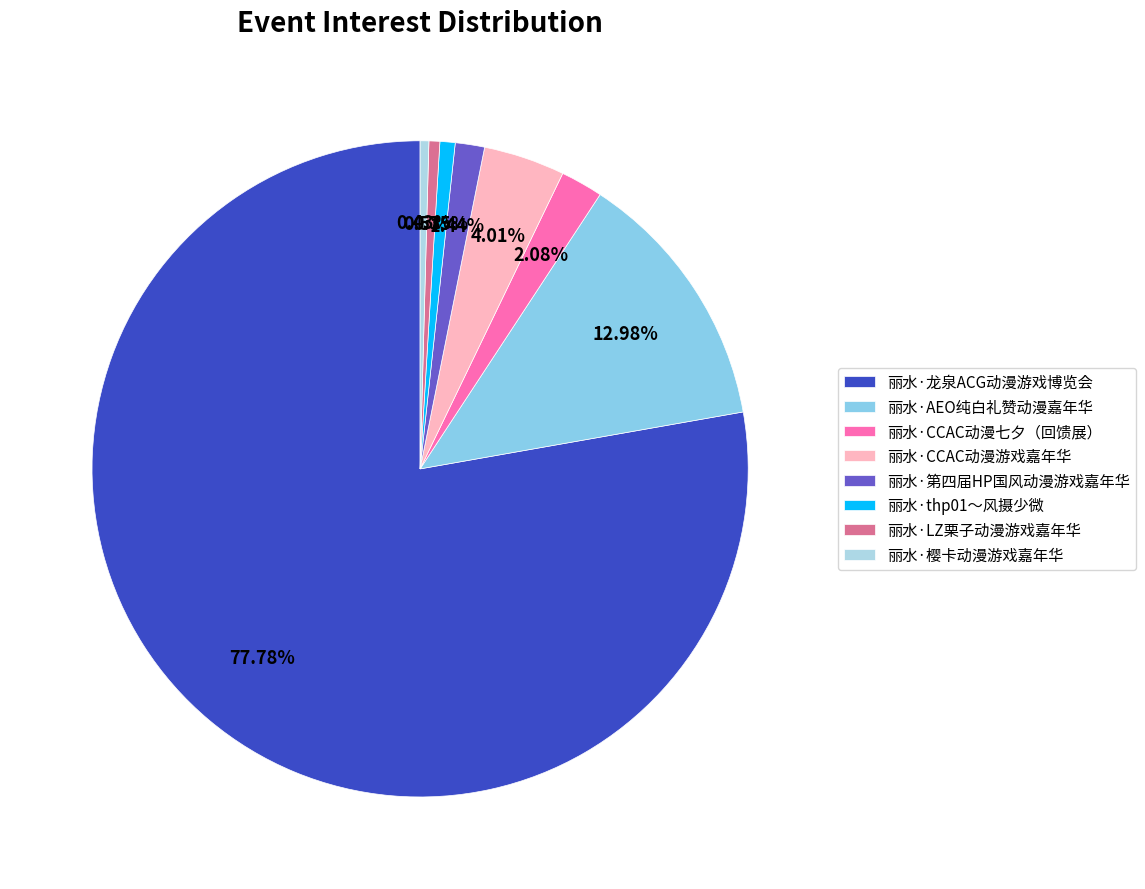

The 丽水·LZ栗子动漫游戏嘉年华 slice represents 8% of the pie. True or false?

False